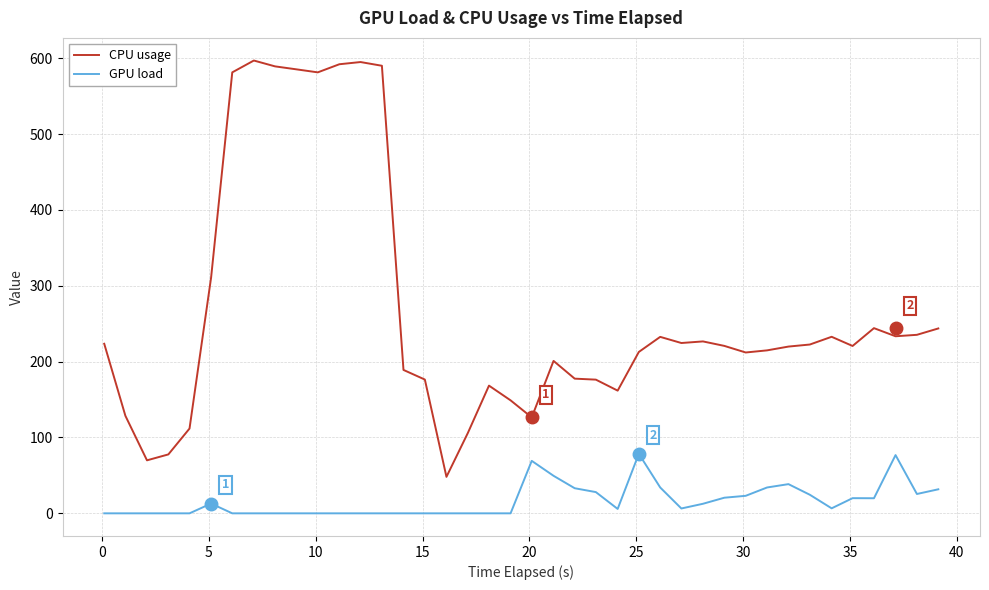

True or false: GPU load and CPU usage cross at least once.

False